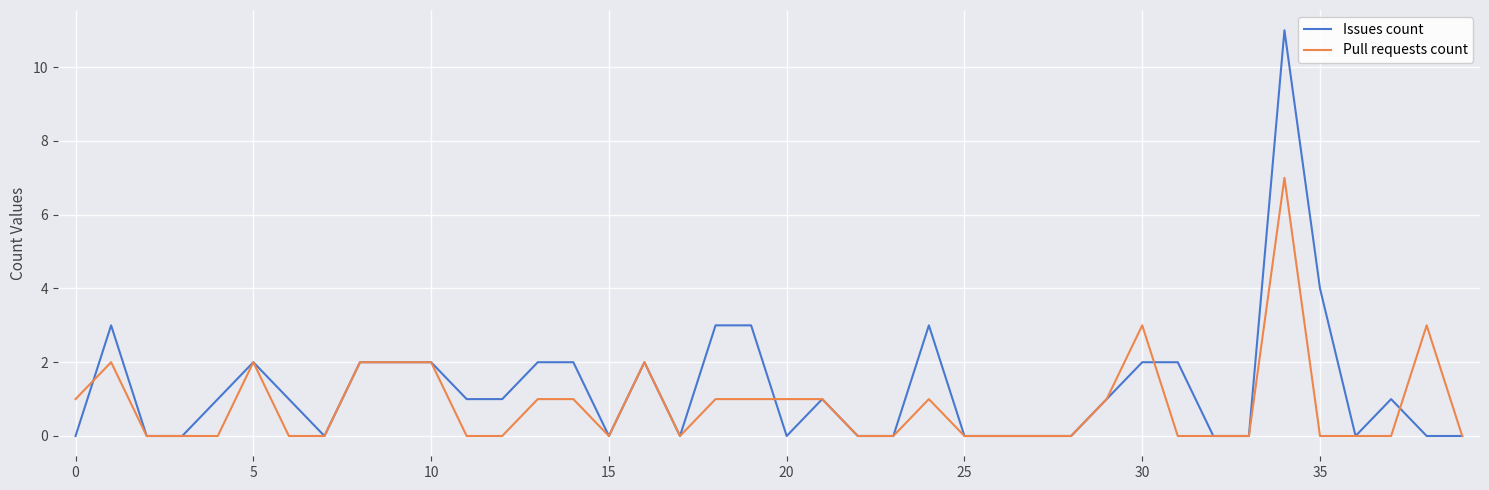

What is the average value of the Issues count series?

1